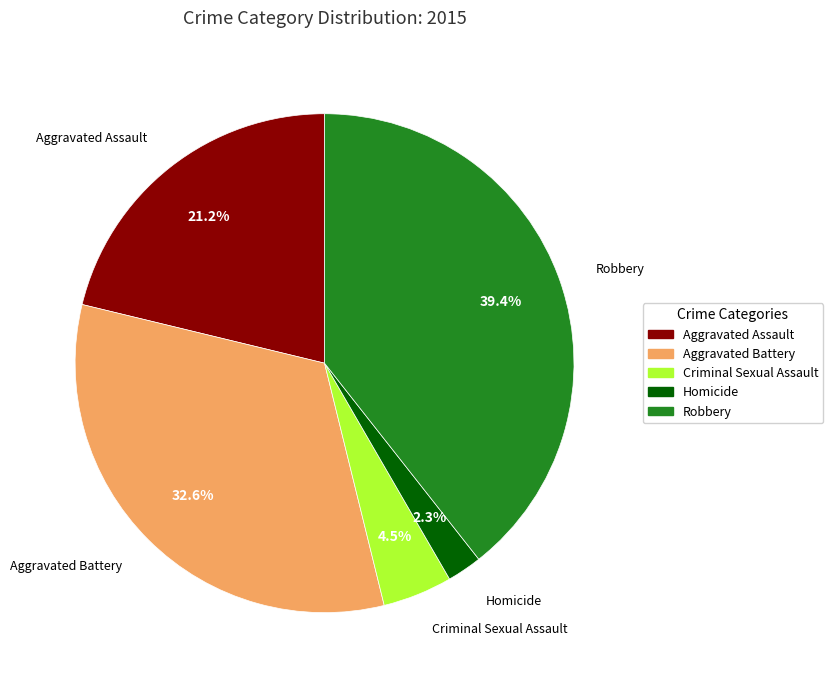

To the nearest percent, what is the average slice percentage?

20%